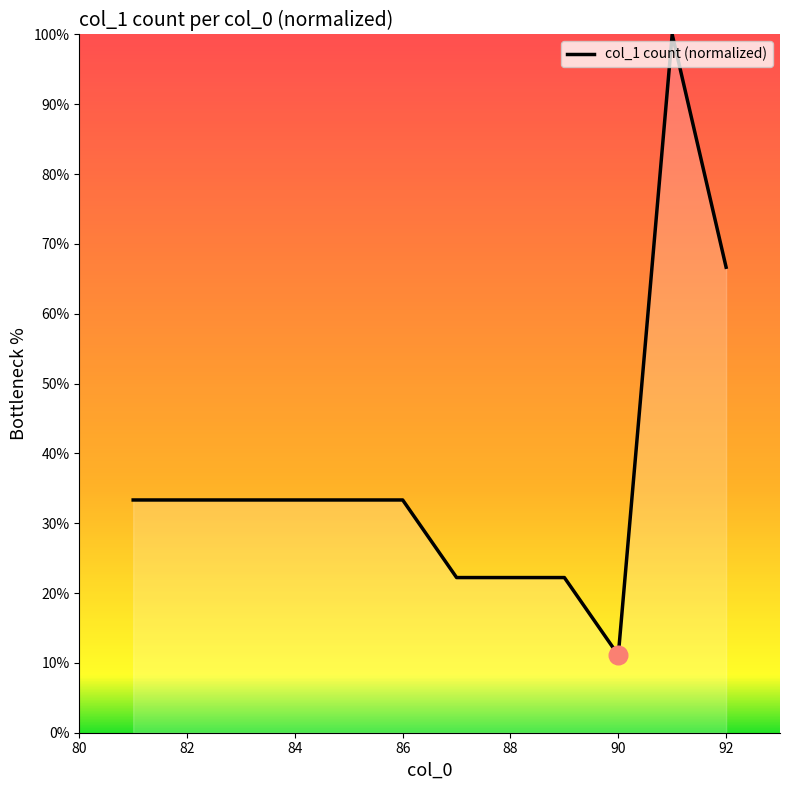

What is the maximum value shown in the chart?

100.0